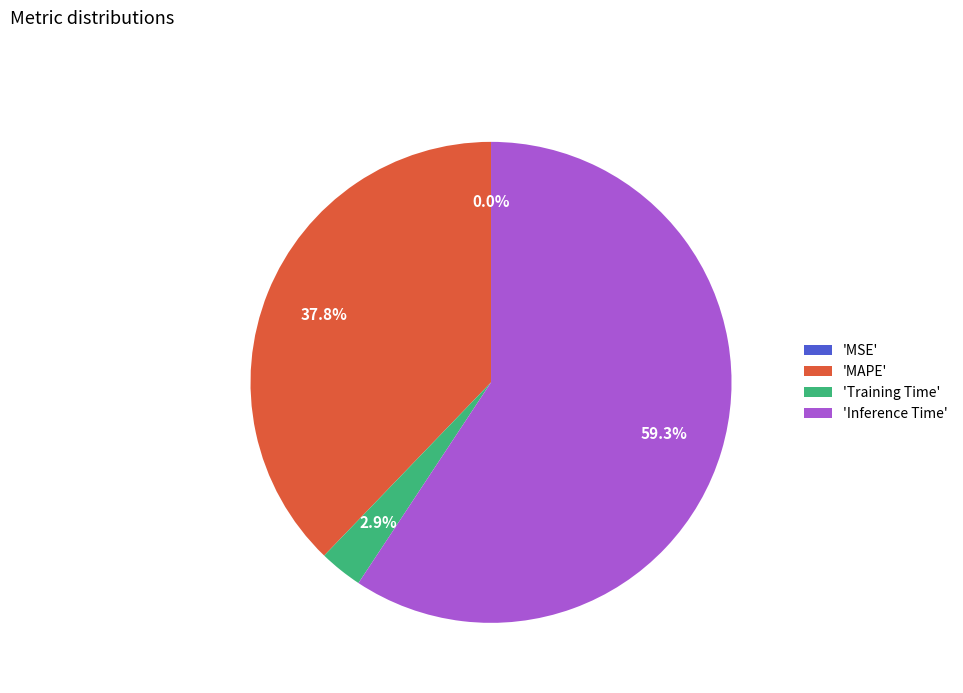

What is the largest slice in the pie chart?

'Inference Time'